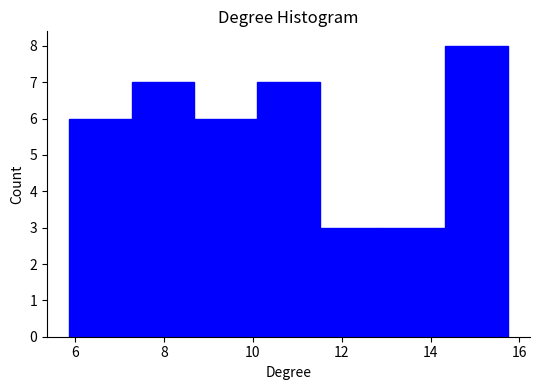

What is the height of the bar covering 8.6 to 10.0 on the x-axis? Neither the bar edges nor the heights are printed on the chart, so give them approximately, as read against the axes.

6